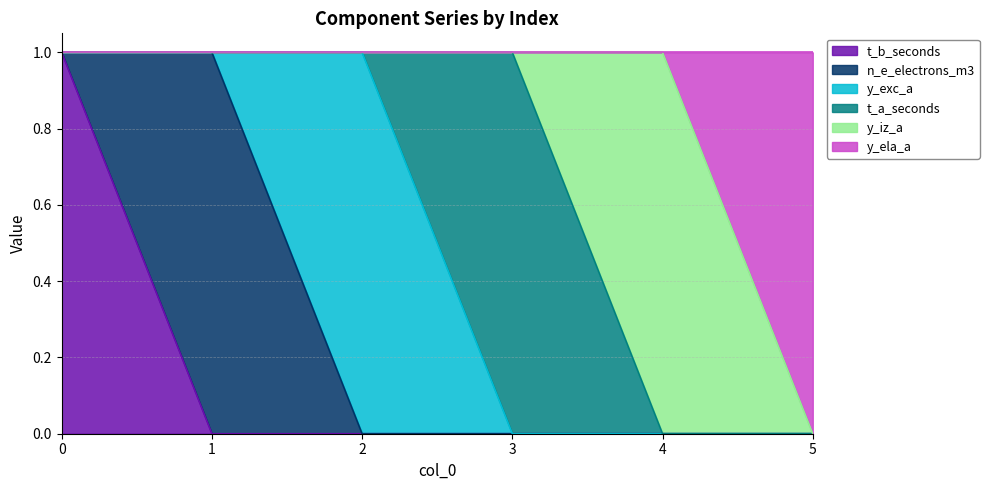

What is the difference between the highest and lowest values at 2?

1